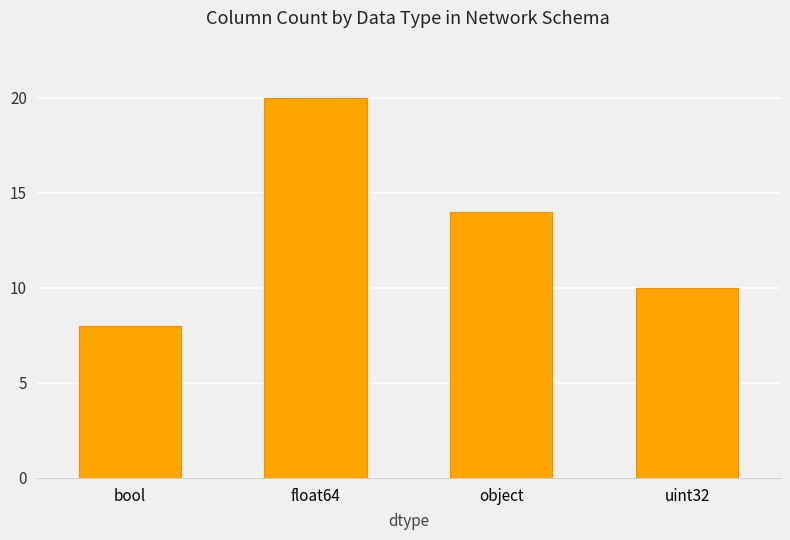

At which label is the value closest to 14?

object